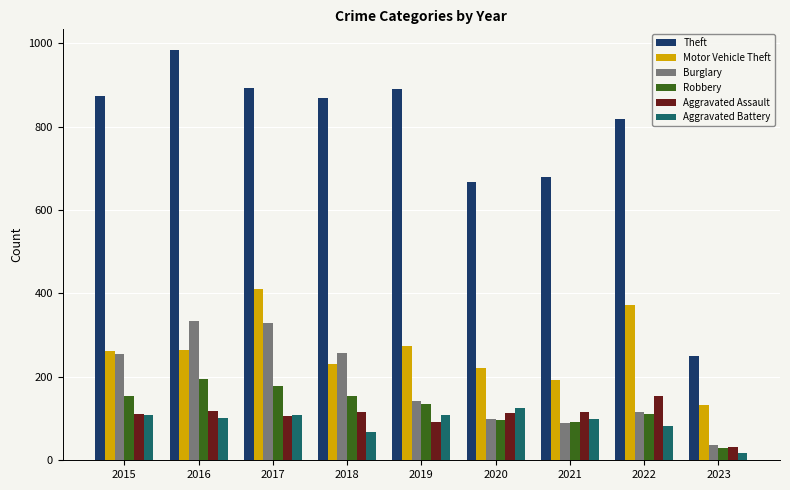

Is it true that Aggravated Assault equals 51 at 2019?

False